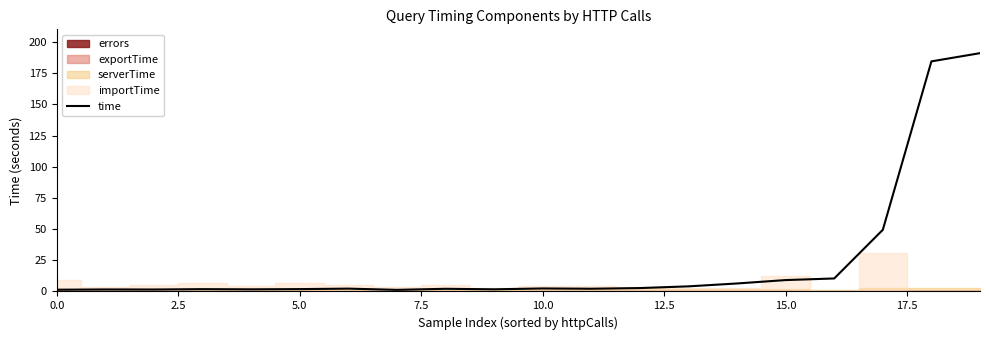

The time series shows 9.1 at 15.0. True or false?

True